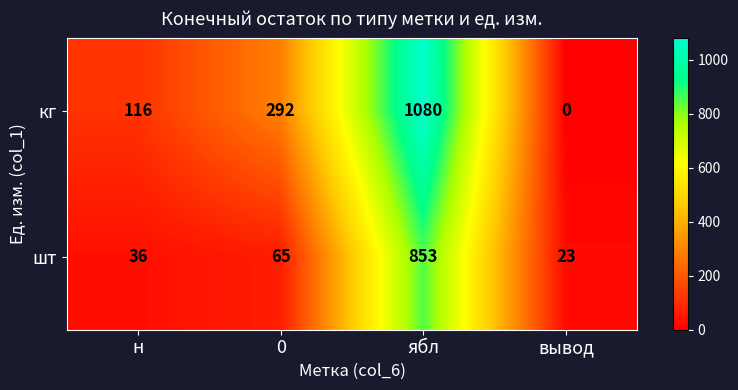

Reading left to right, transcribe all the data shown in this chart.

кг: н=116	0=292	ябл=1080	вывод=0
шт: н=36	0=65	ябл=853	вывод=23